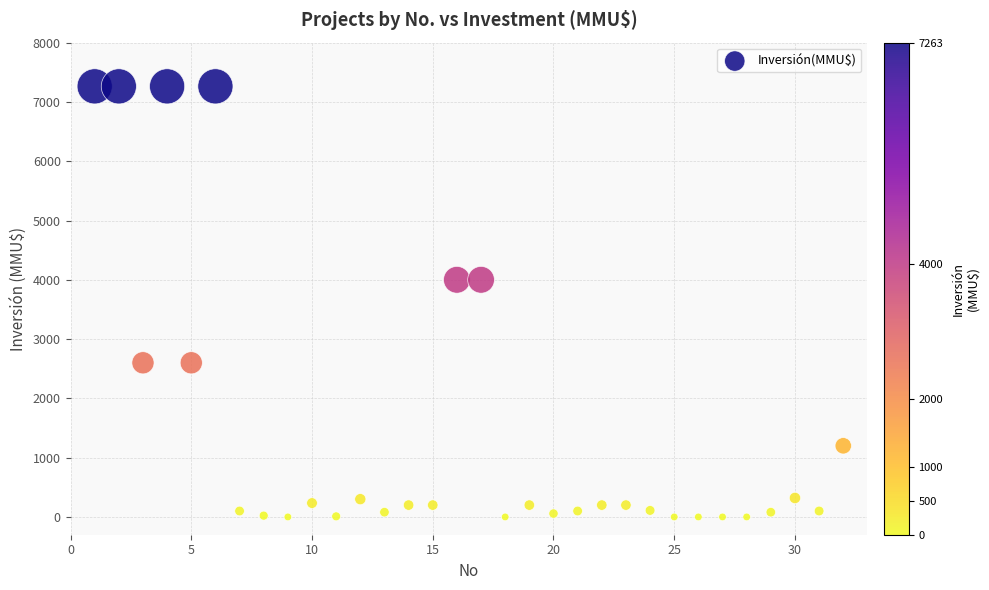

What is the range of X values (max minus min)?

31